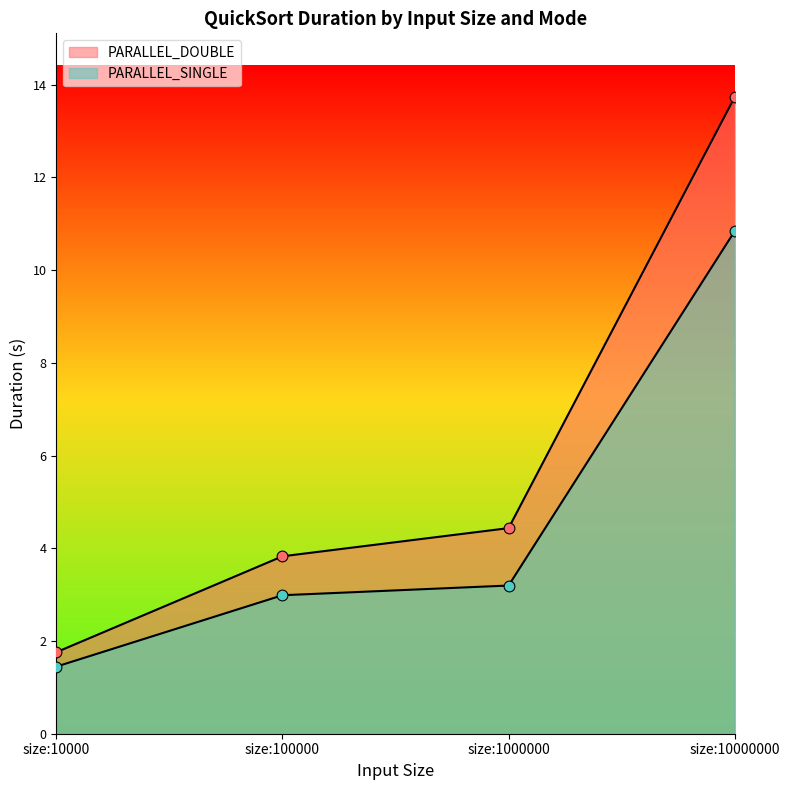

Which series contains the highest Y value?

PARALLEL_DOUBLE